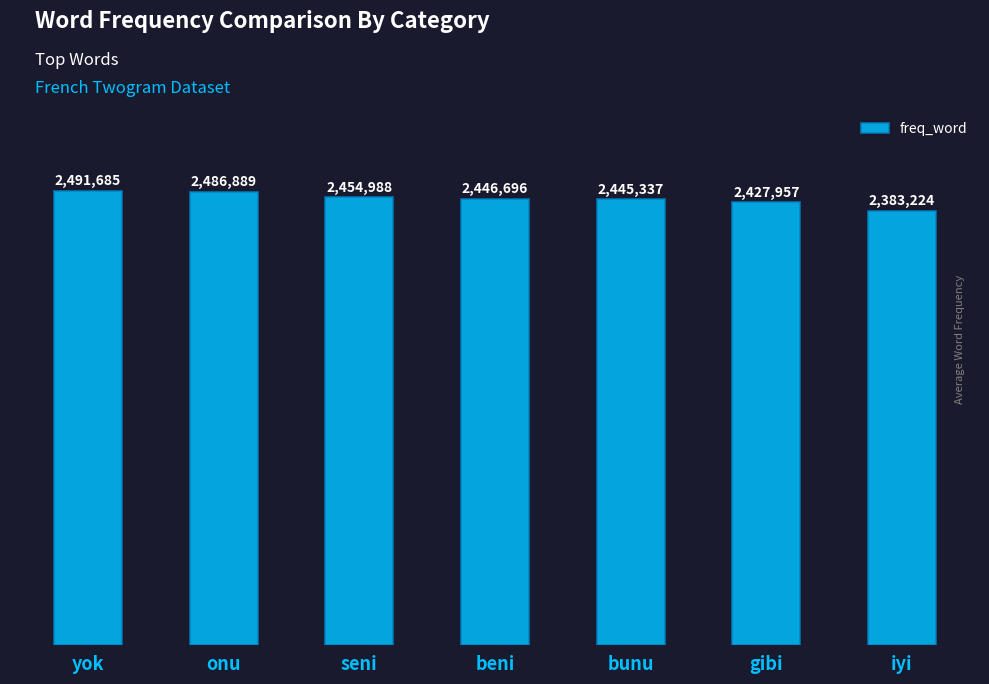

What is the change in value from beni to iyi?

-63472